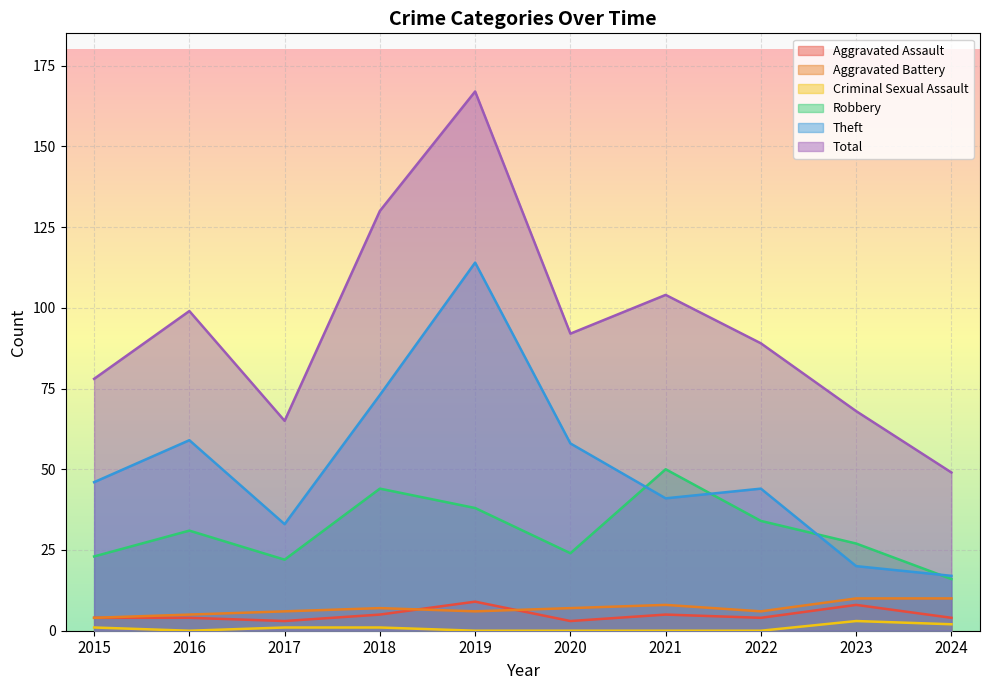

Reading left to right, what are all the values shown in this chart?

Aggravated Assault: 4	4	3	5	9	3	5	4	8	4
Aggravated Battery: 4	5	6	7	6	7	8	6	10	10
Criminal Sexual Assault: 1	0	1	1	0	0	0	0	3	2
Robbery: 23	31	22	44	38	24	50	34	27	16
Theft: 46	59	33	73	114	58	41	44	20	17
Total: 78	99	65	130	167	92	104	89	68	49